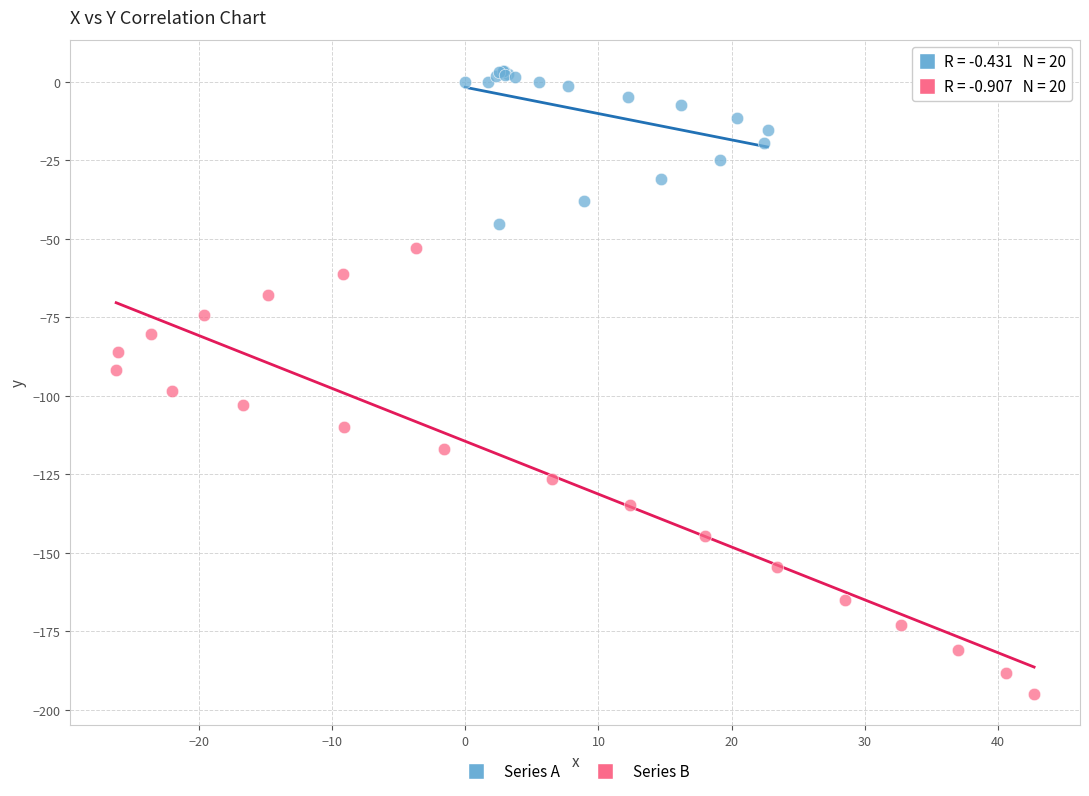

What are all the series names shown in the legend?

Series A, Series B